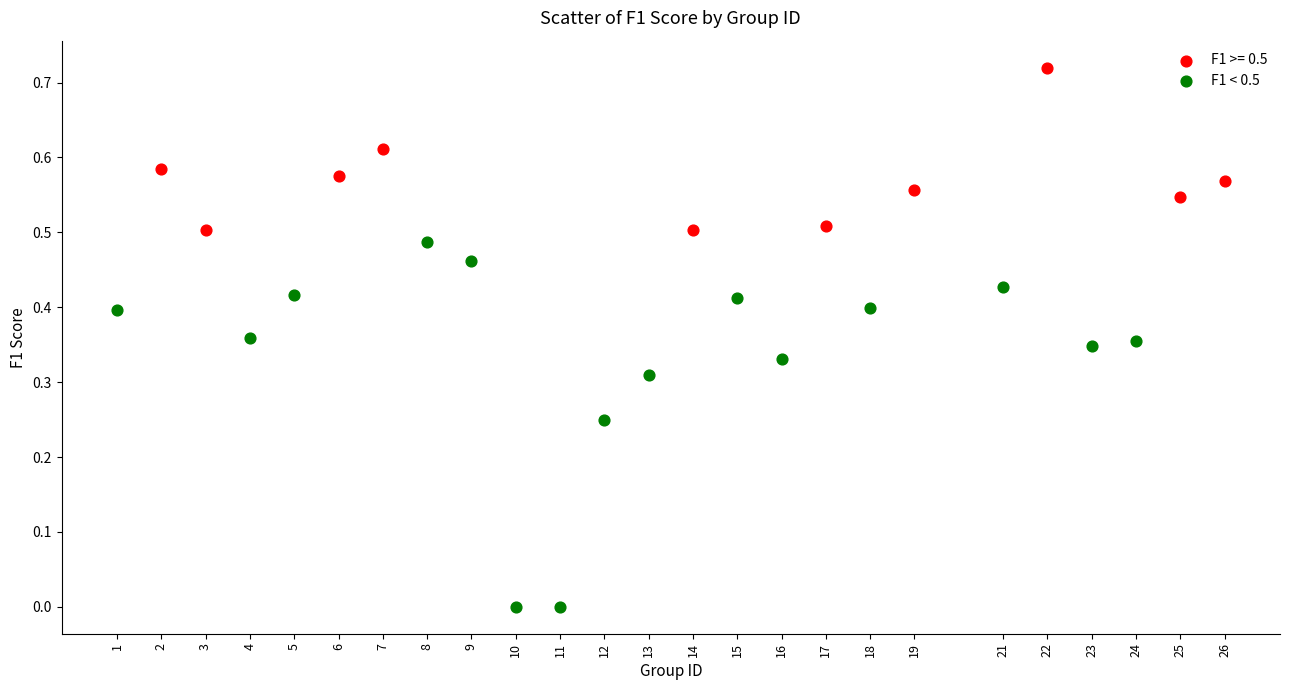

Which series contains the highest Y value?

F1 >= 0.5